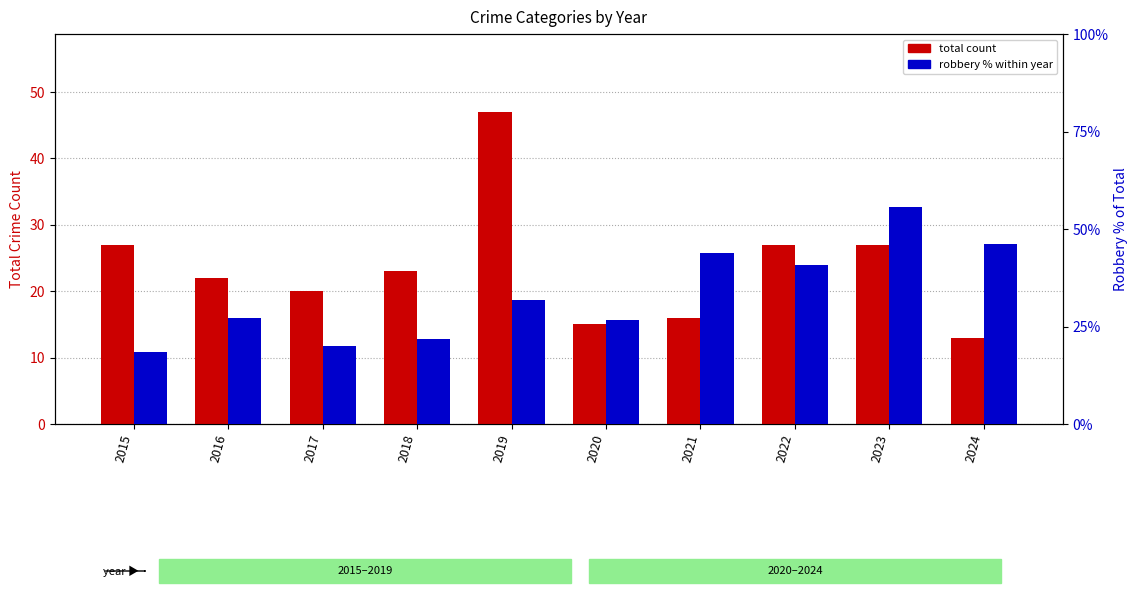

Is it true that robbery % within year equals 20.7 at 2023?

False